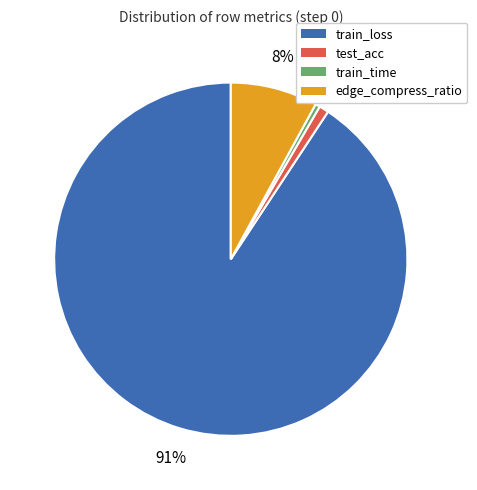

To the nearest percent, what portion does test_acc represent?

1%